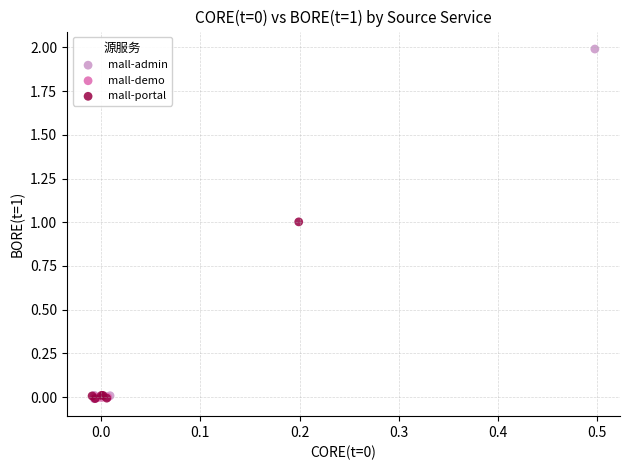

Which series has the largest Y range (max minus min)?

mall-admin